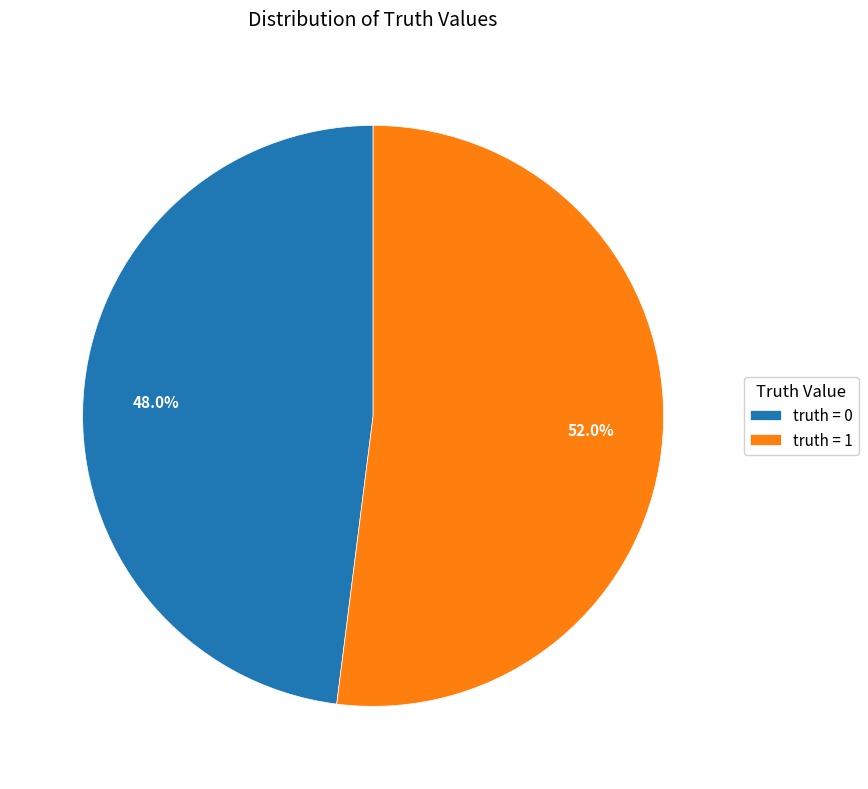

How many segments does this pie chart have?

2